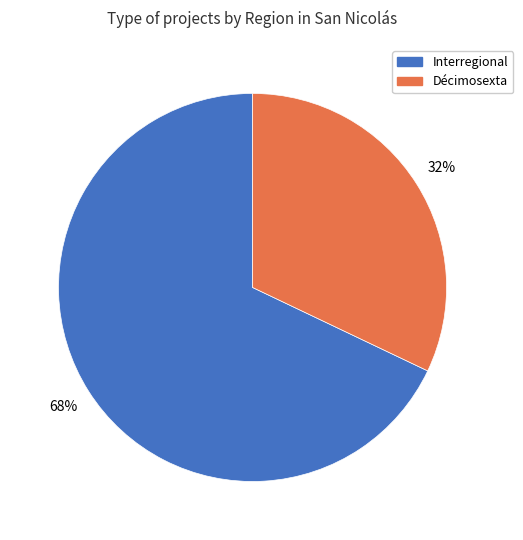

Combined, do Décimosexta and Interregional account for over 50%?

Yes